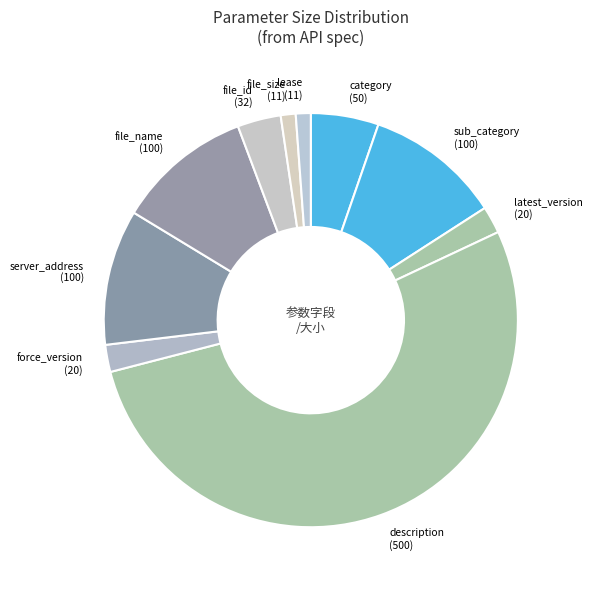

Count the number of slices in the pie.

10